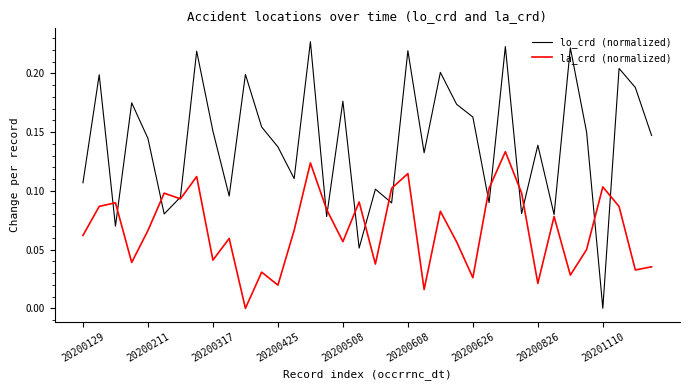

Which series has the largest total across all categories?

lo_crd (normalized)